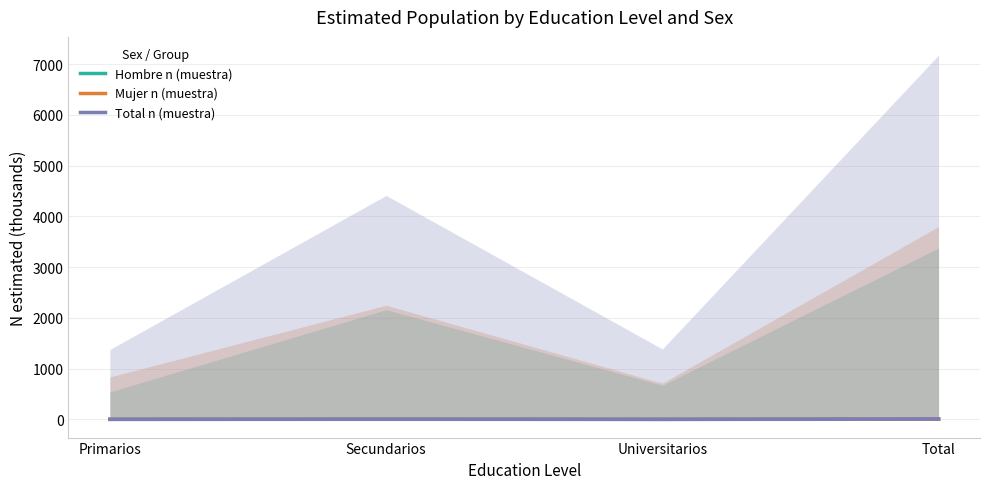

Between Secundarios and Total, which is larger?

Total